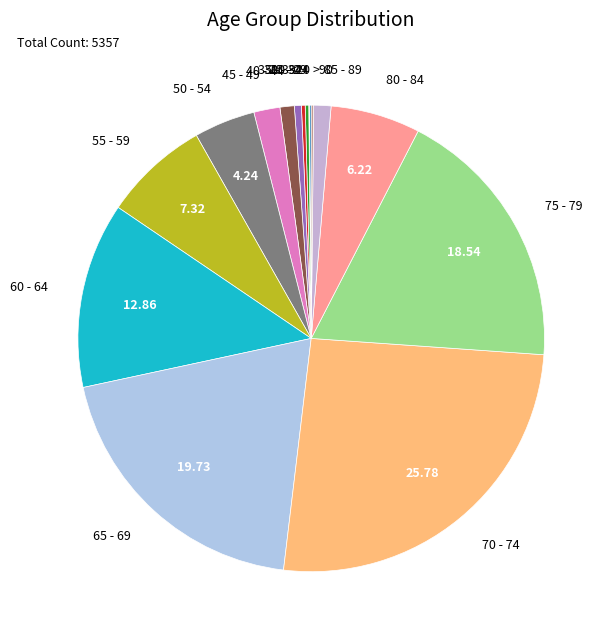

How many slices are in this pie chart?

16